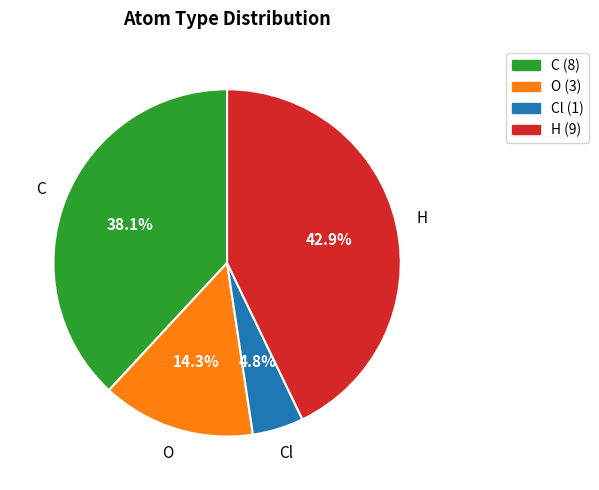

What is the ratio of the value at O (3) to the value at C (8)?

0.4